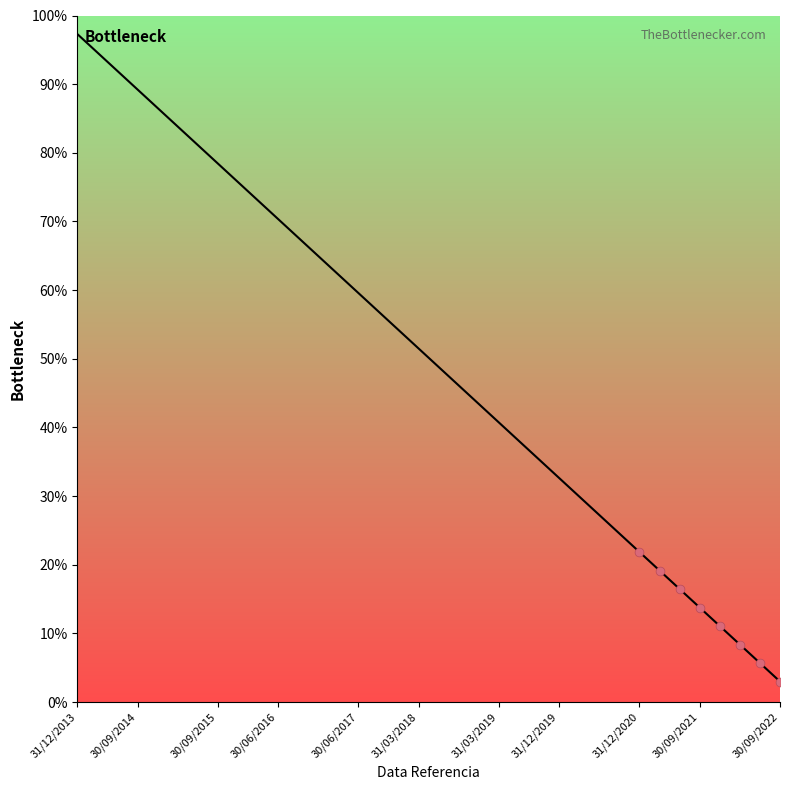

Between 22 and 18, which is larger?

18